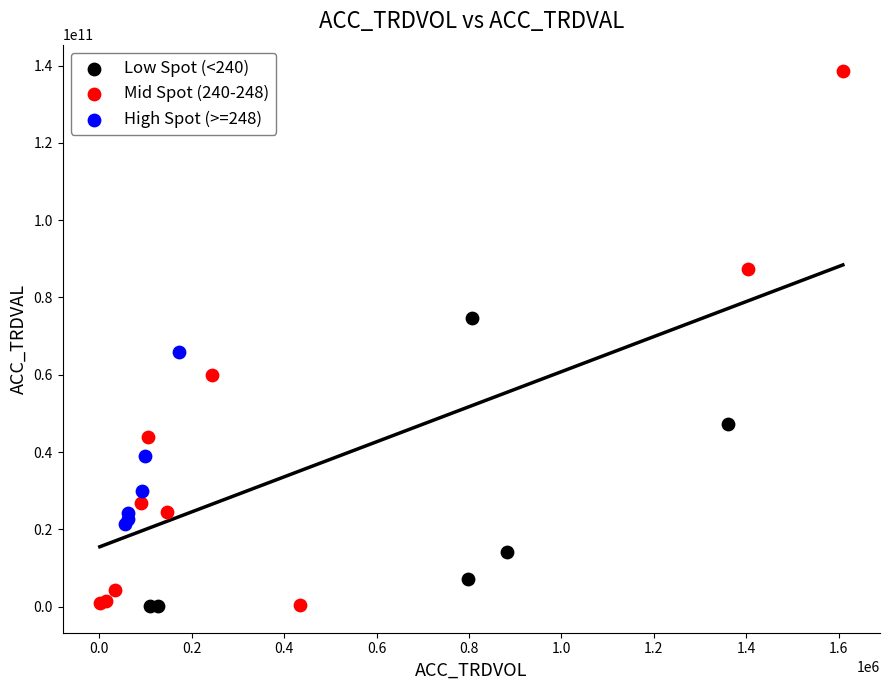

Which series reaches the maximum Y coordinate?

Mid Spot (240-248)